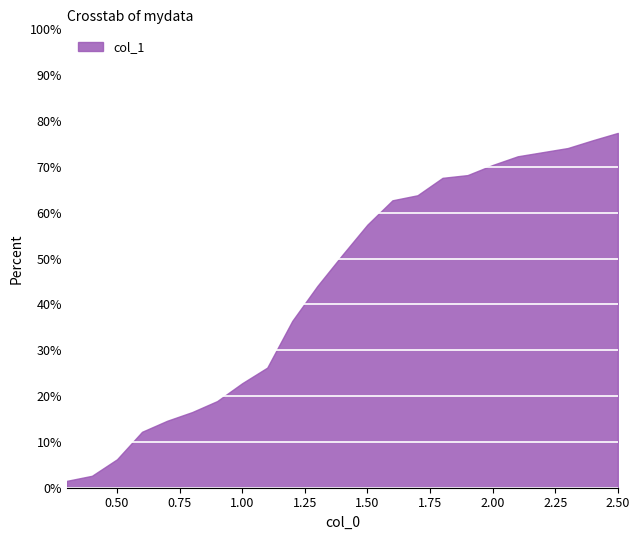

Does the chart have visible grid lines?

Yes